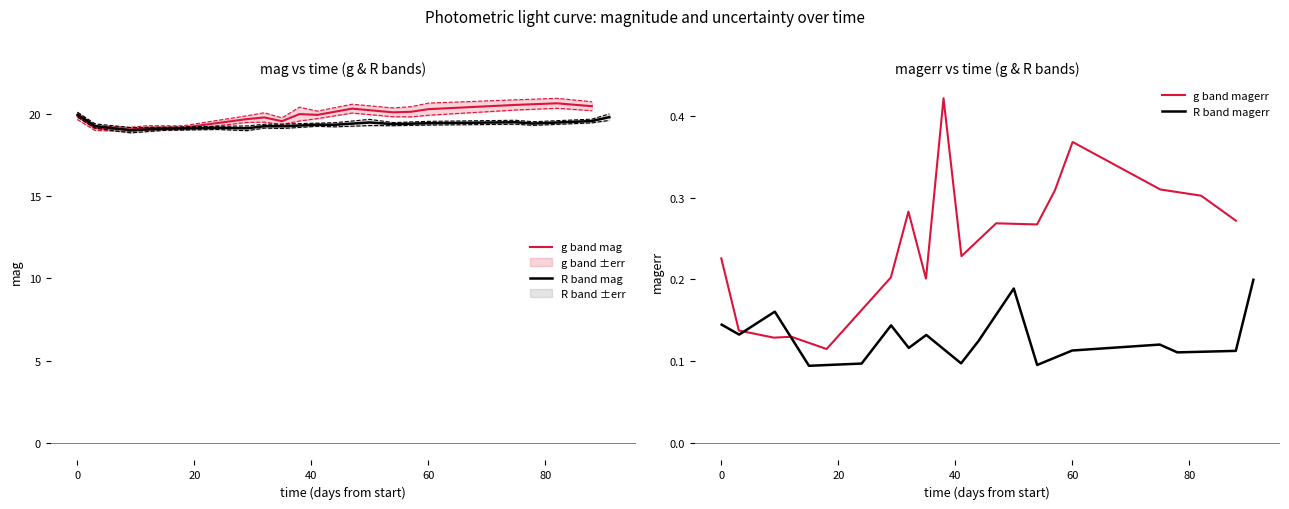

True or false: g band mag has more than 0 points higher than both neighbors.

True